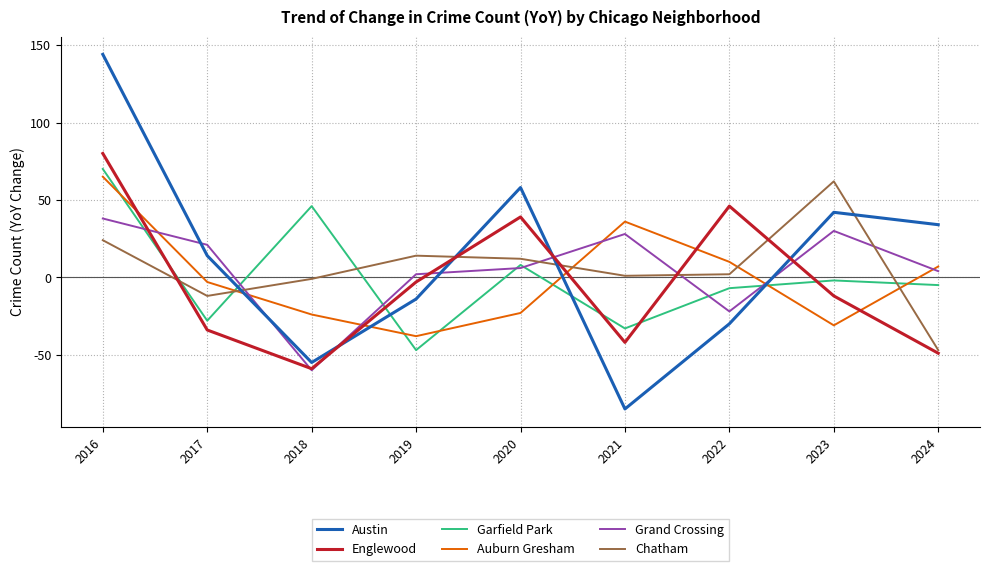

What is the spread (max minus min) of values at 2020?

81